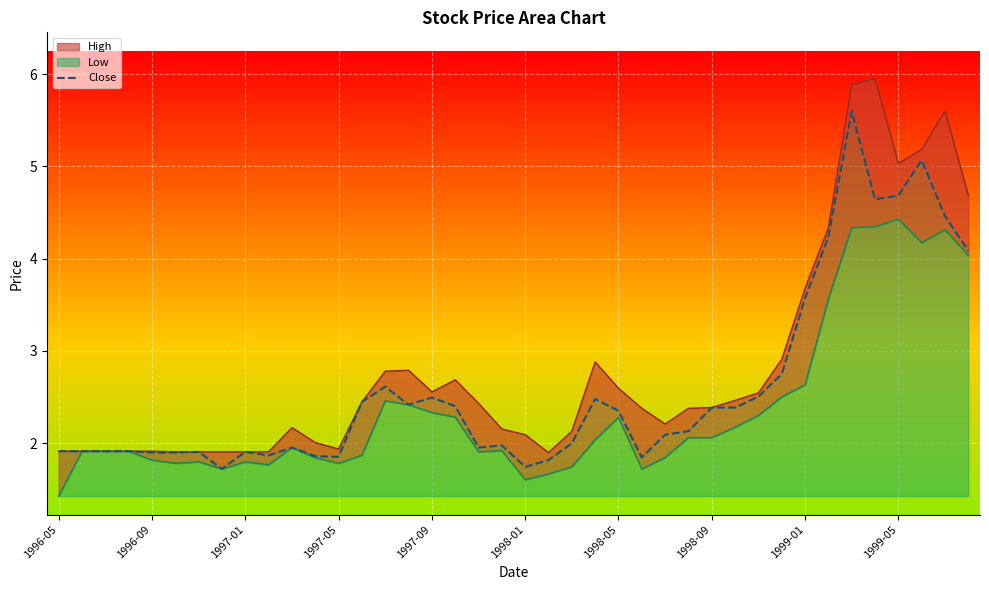

Which has a higher value, 1997-01 or 1997-05?

1997-01